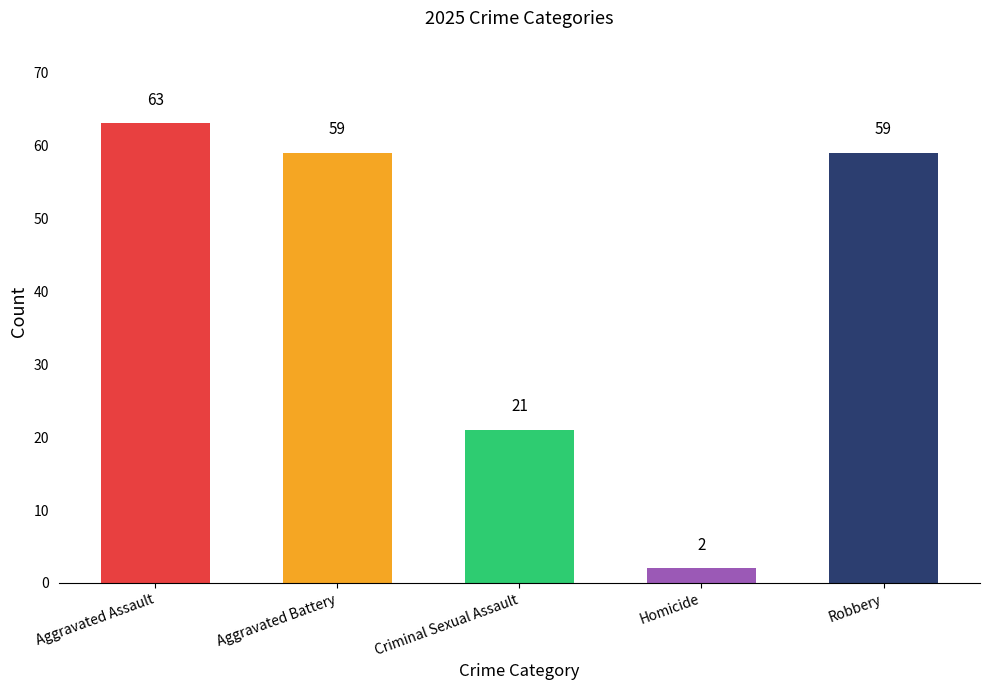

How many bars are there in total?

5